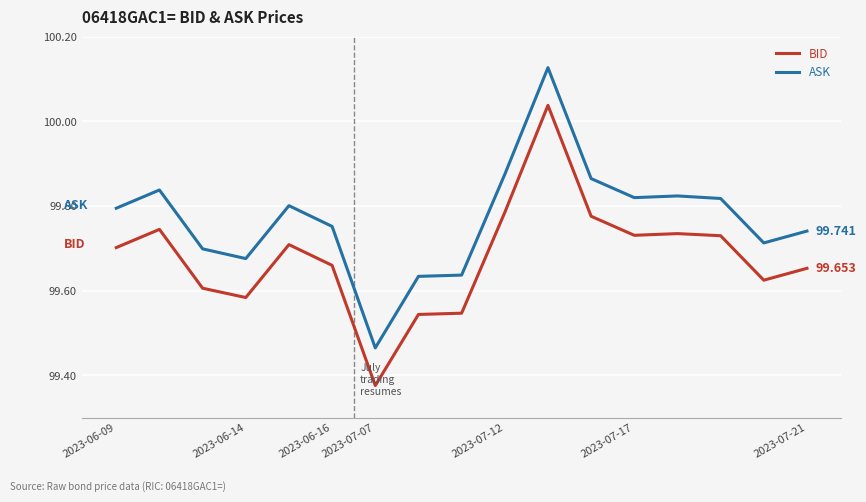

List the series in order of their overall mean, highest first.

ASK, BID